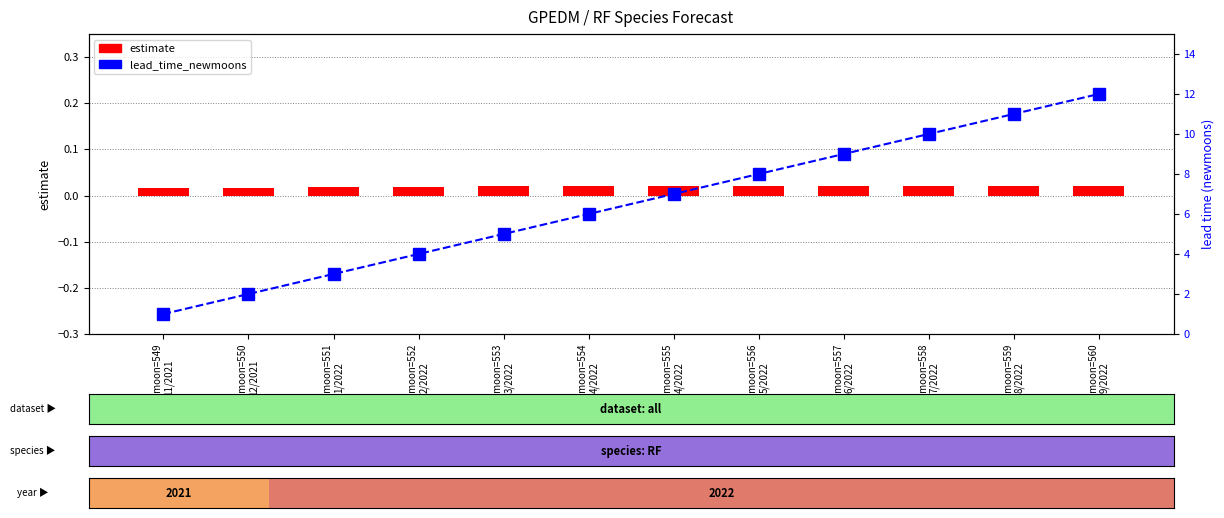

At how many categories does at least one series exceed 2?

10